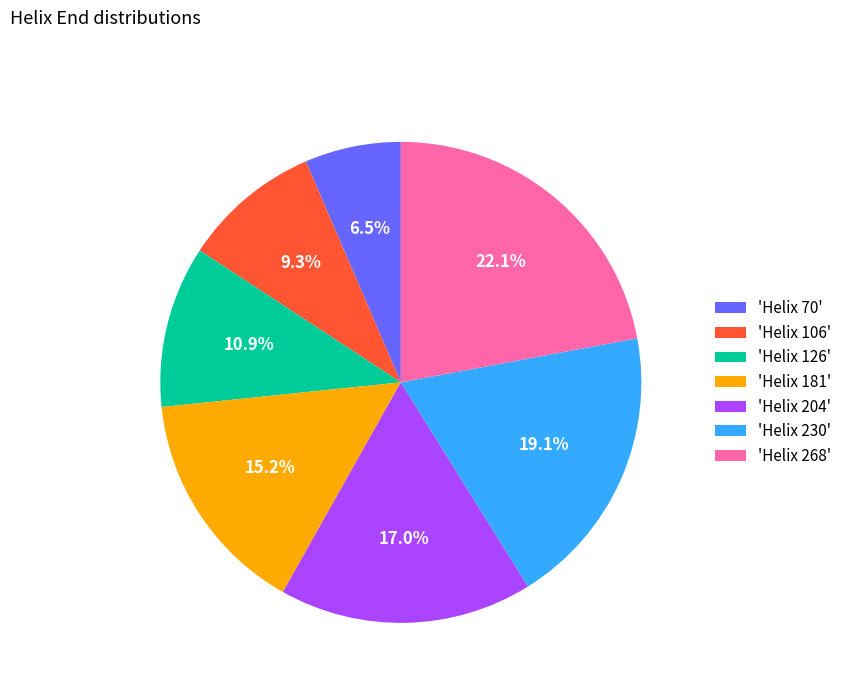

Does 'Helix 230' represent more than half of the total?

No